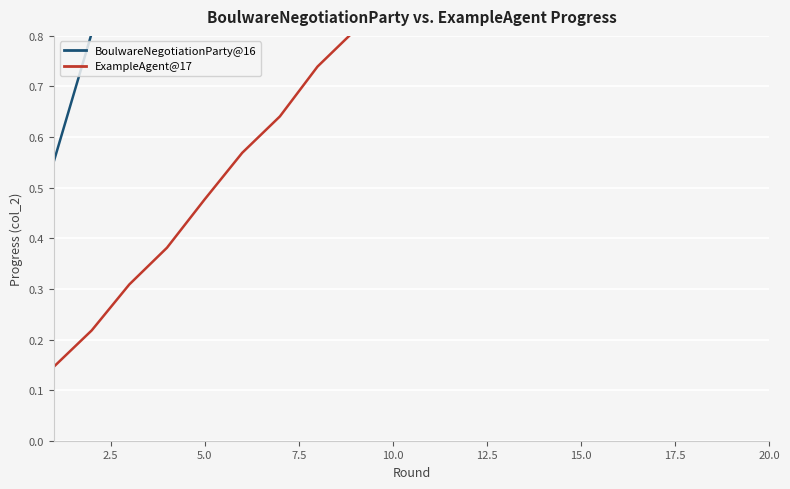

At how many categories does at least one series exceed 0?

20